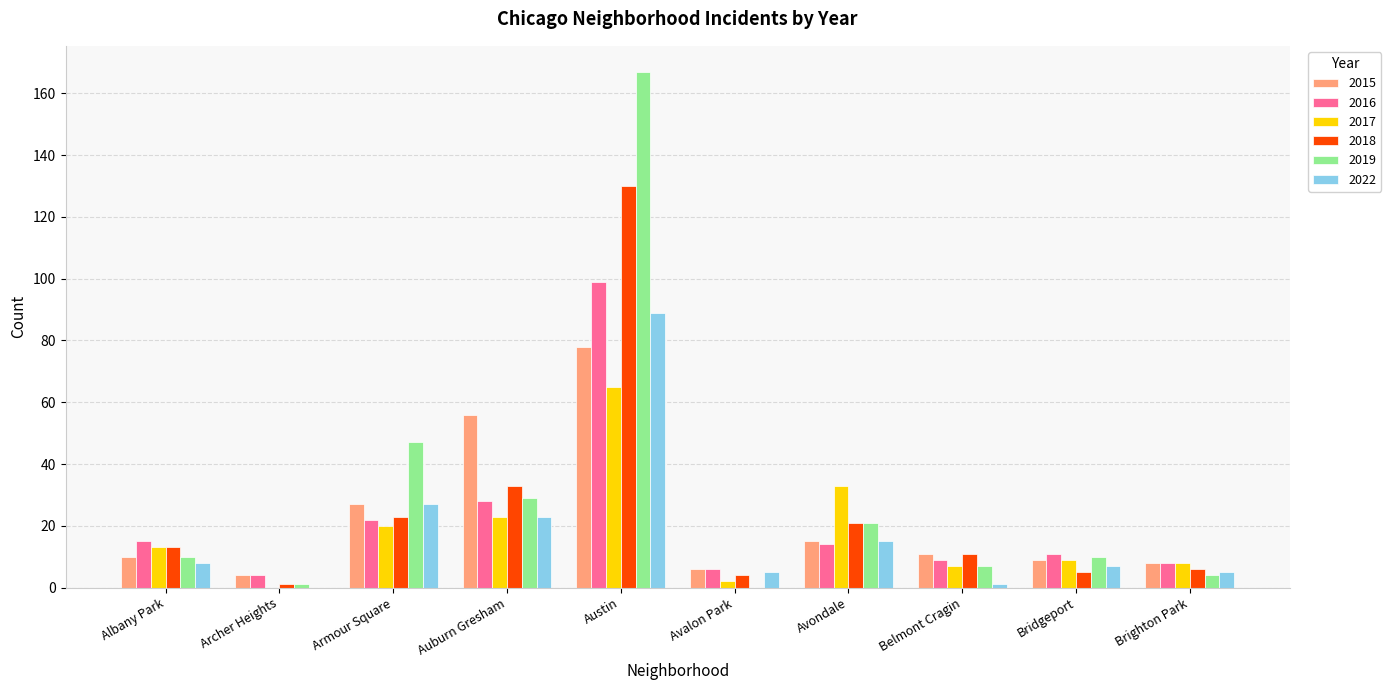

Which category has the highest value in the 2015 series?

Austin